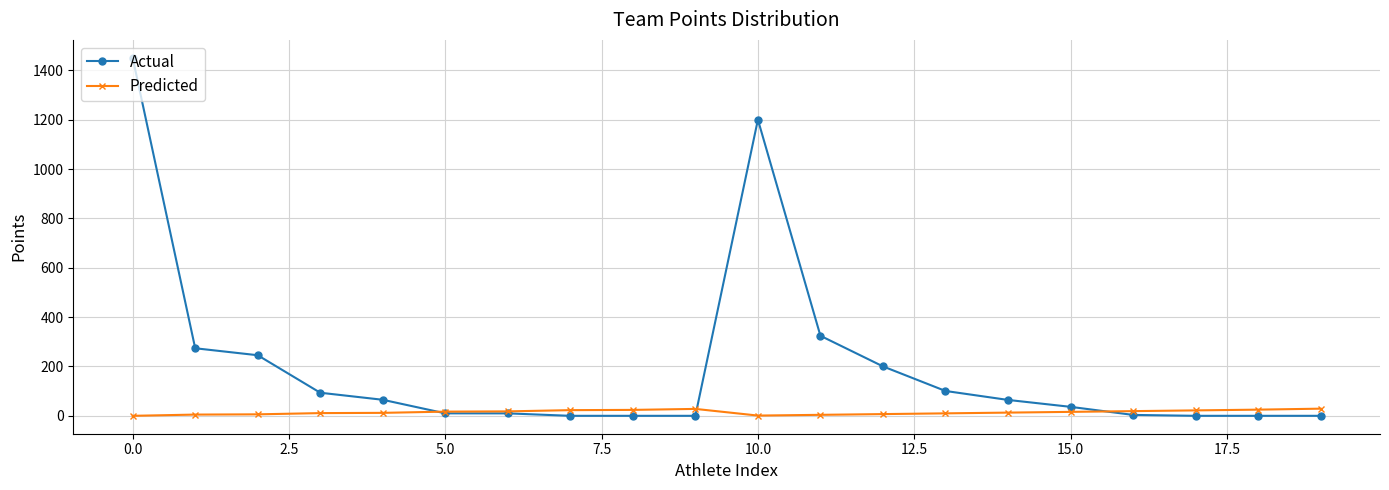

List the series in order of their peak value, highest first.

Actual, Predicted